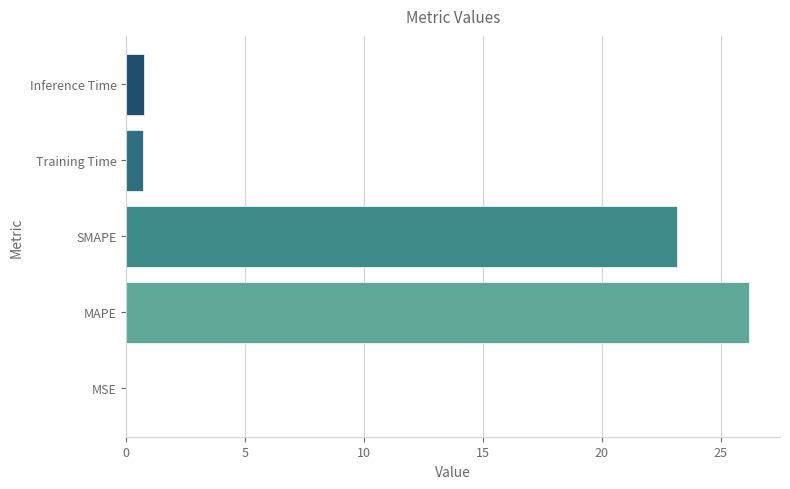

True or false: the data shows 0.7 at Training Time.

True